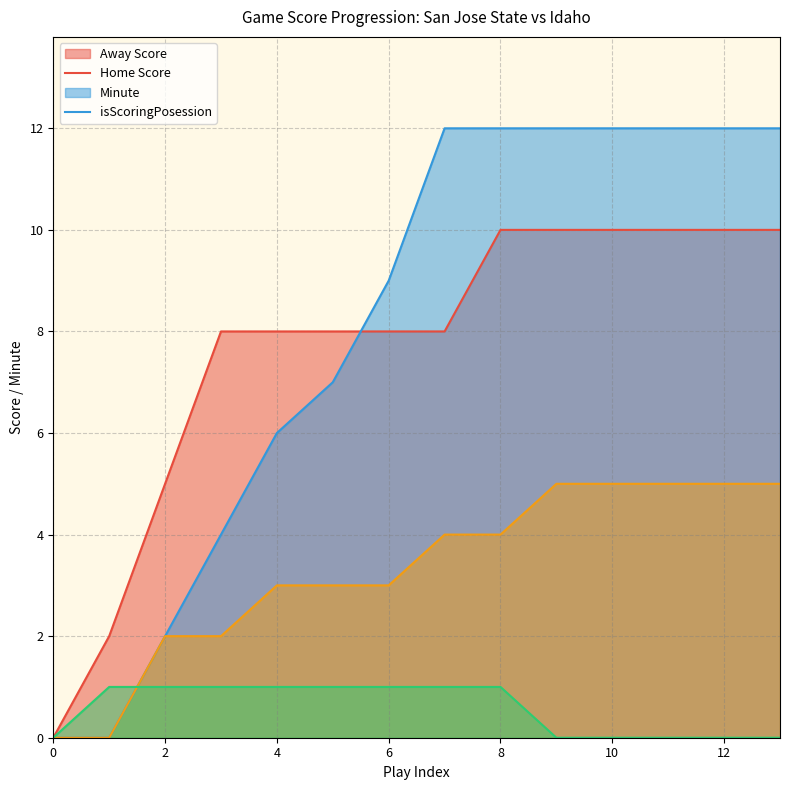

Is it true that Home Score equals 0 at 1?

True